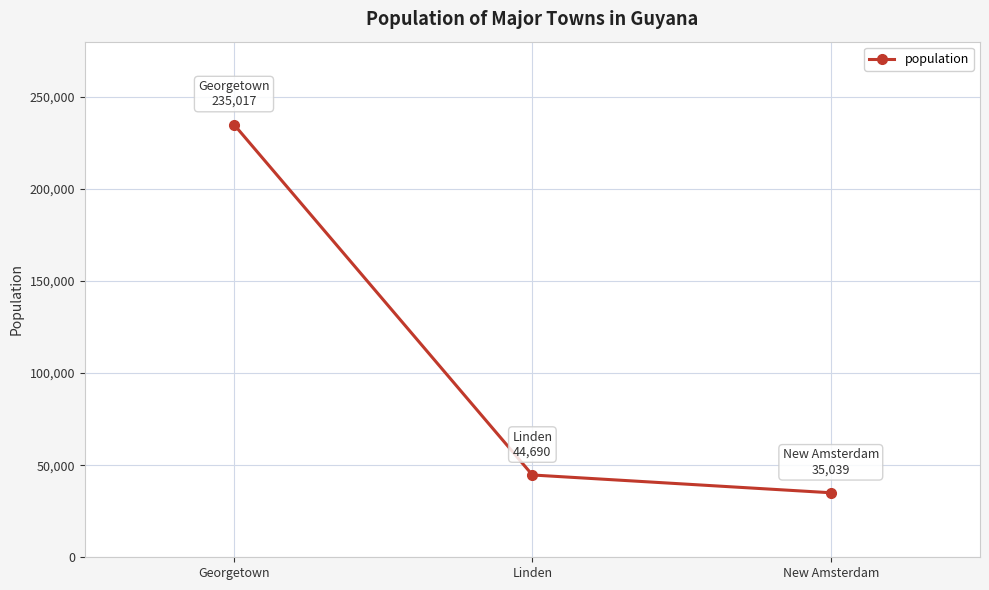

What is the sum of all values?

314746